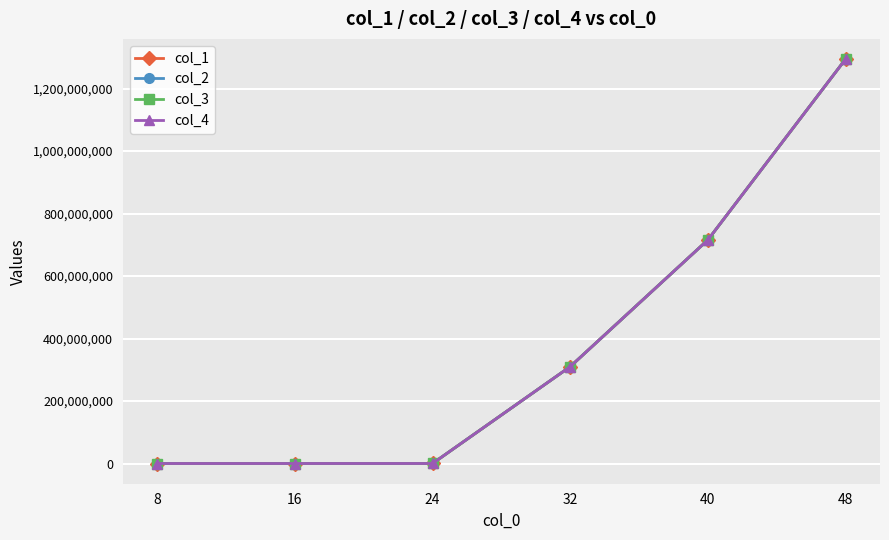

What is the total value across all series at 40?

2863424002